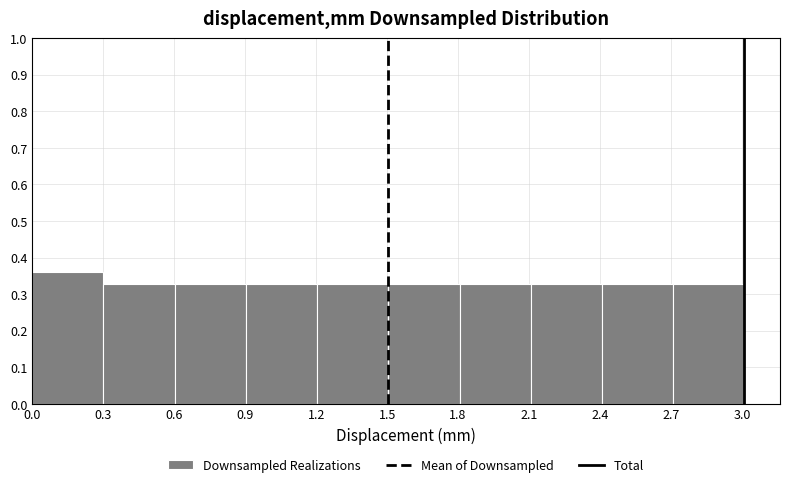

Which range on the x-axis has the tallest bar?

0.0 to 0.3